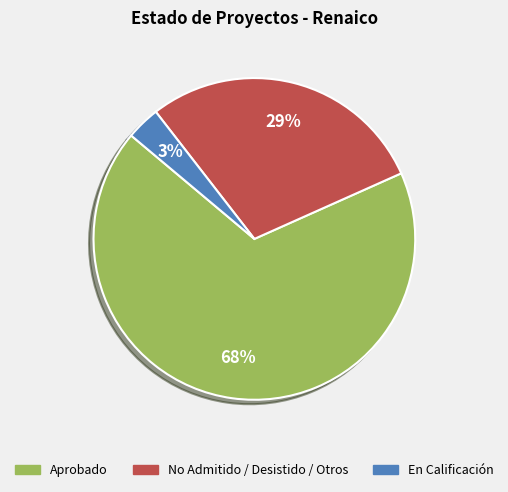

Do No Admitido / Desistido / Otros and En Calificación together represent more than half of the pie?

No